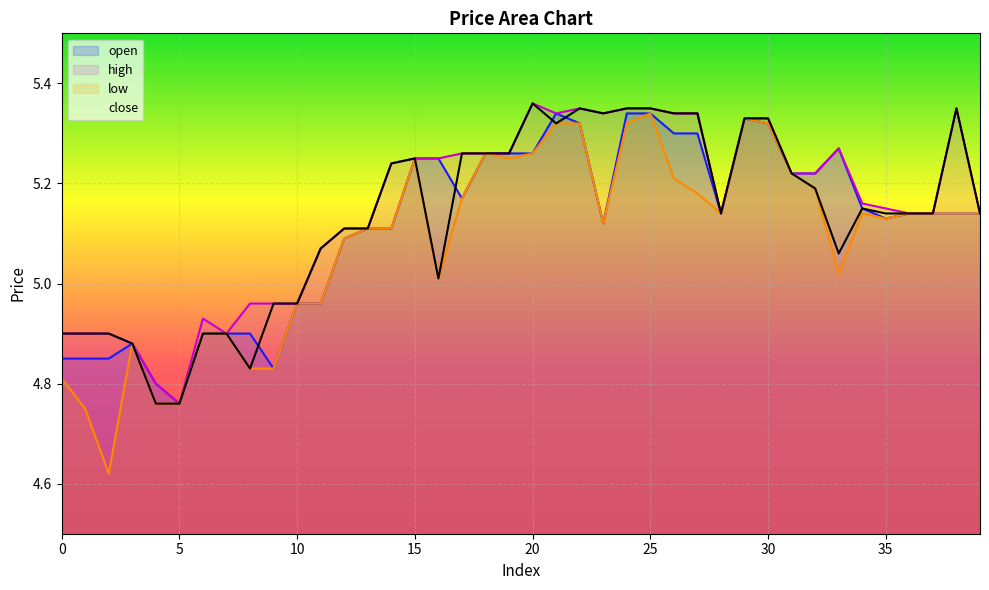

How many data points does each series have?

40